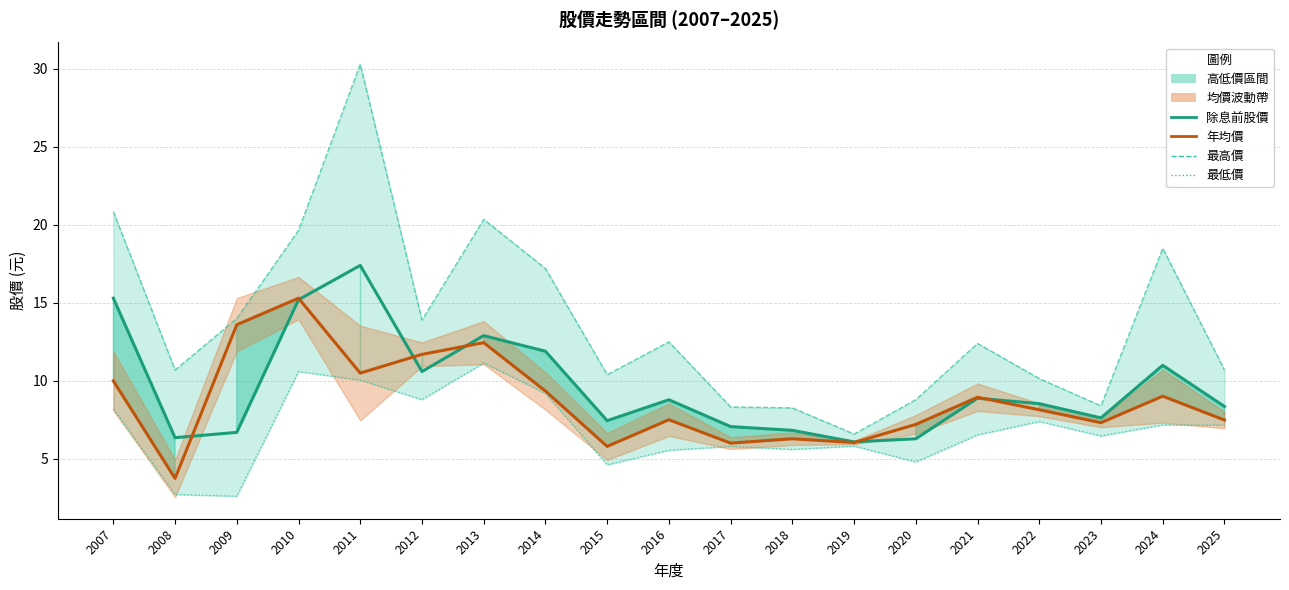

Does the chart have visible grid lines?

Yes